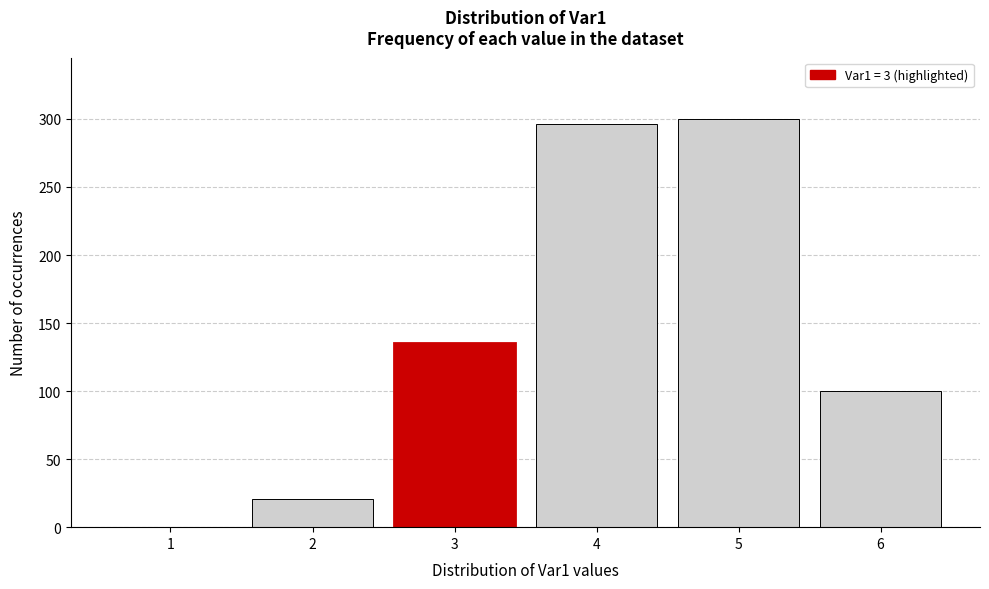

Reading left to right, transcribe all the data shown in this chart.

1=0	2=21	3=135	4=296	5=300	6=100